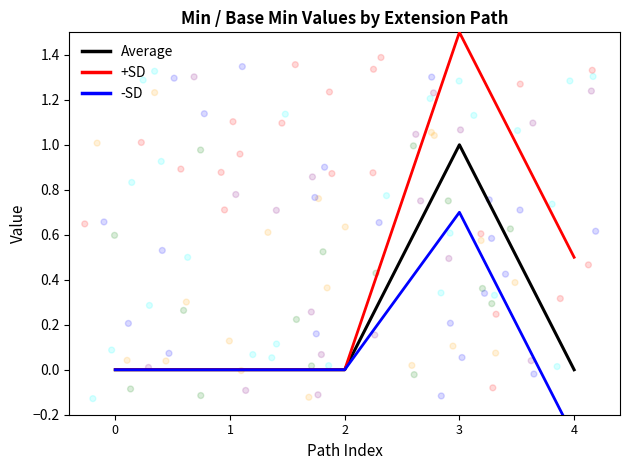

At how many categories does at least one series exceed 0?

2